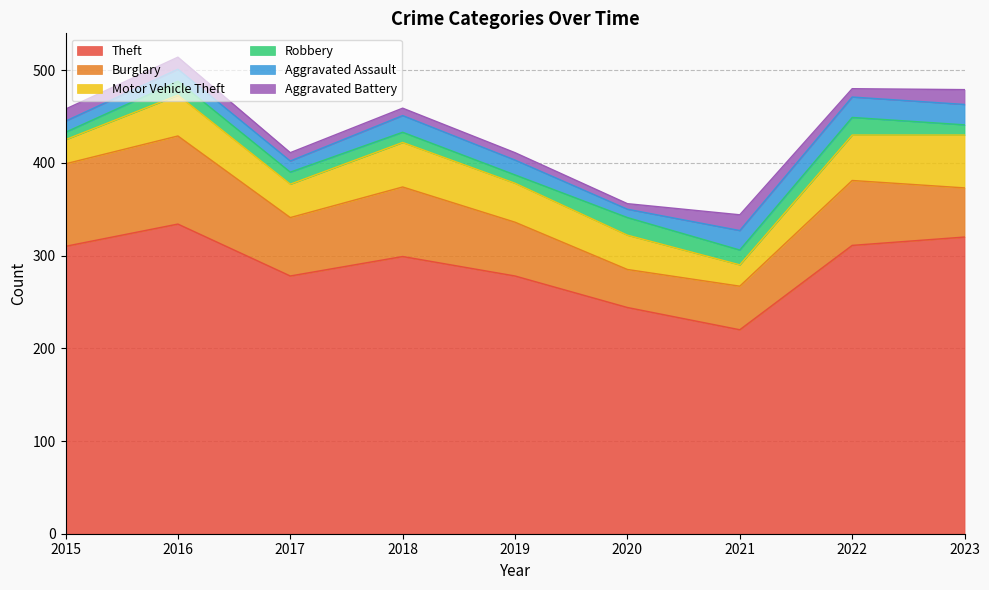

Is the value of Robbery at 2021 greater than the value of Theft at 2022?

No